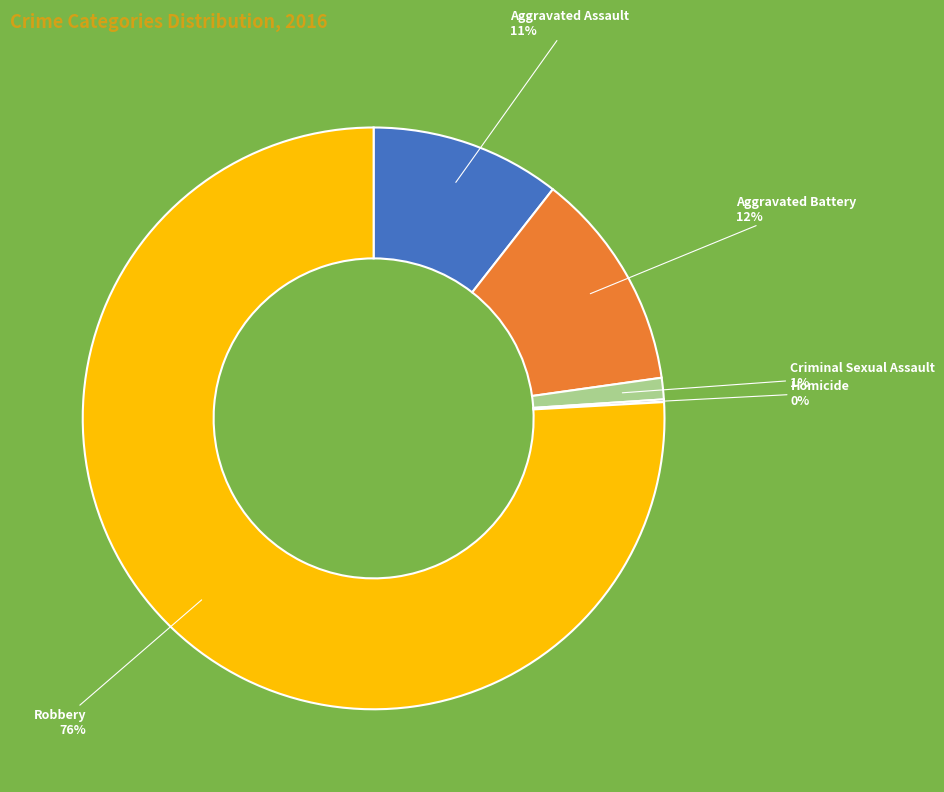

What percentage is the Criminal Sexual Assault slice, to the nearest percent?

1%